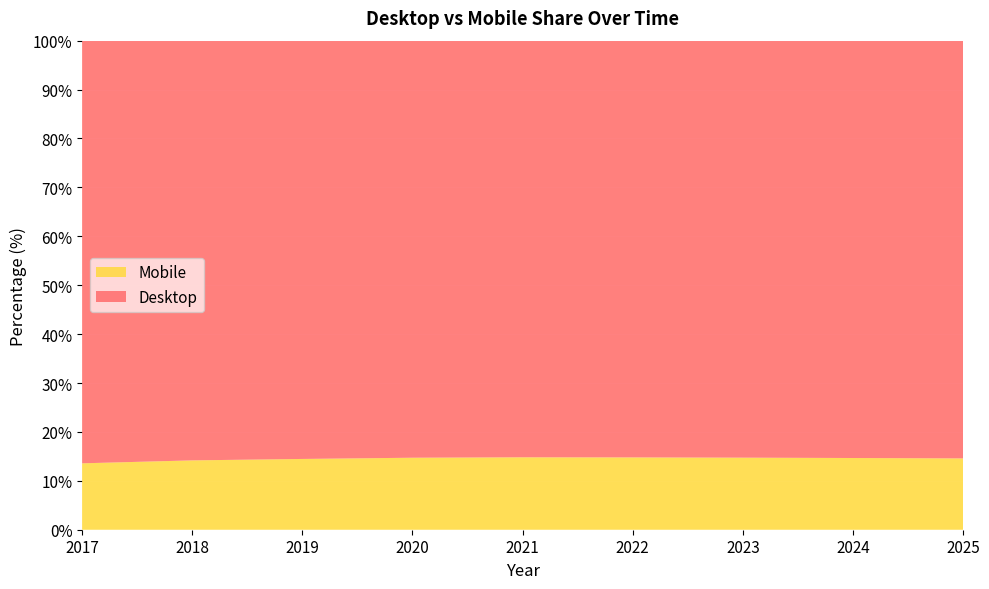

Reading right to left, transcribe all the data shown in this chart.

Desktop: 2025=85.4	2024=85.3	2023=85.3	2022=85.2	2021=85.2	2020=85.3	2019=85.5	2018=85.8	2017=86.4
Mobile: 2025=14.6	2024=14.7	2023=14.7	2022=14.8	2021=14.8	2020=14.7	2019=14.5	2018=14.2	2017=13.6